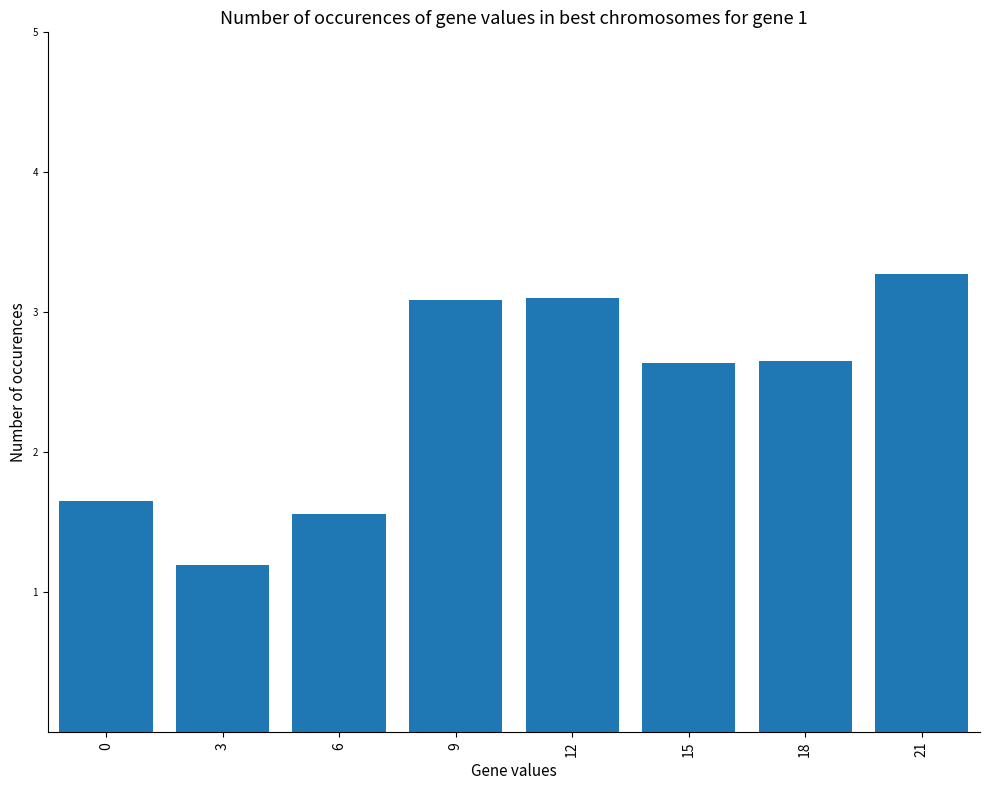

Is it true that the value at 12 is 1.4?

False